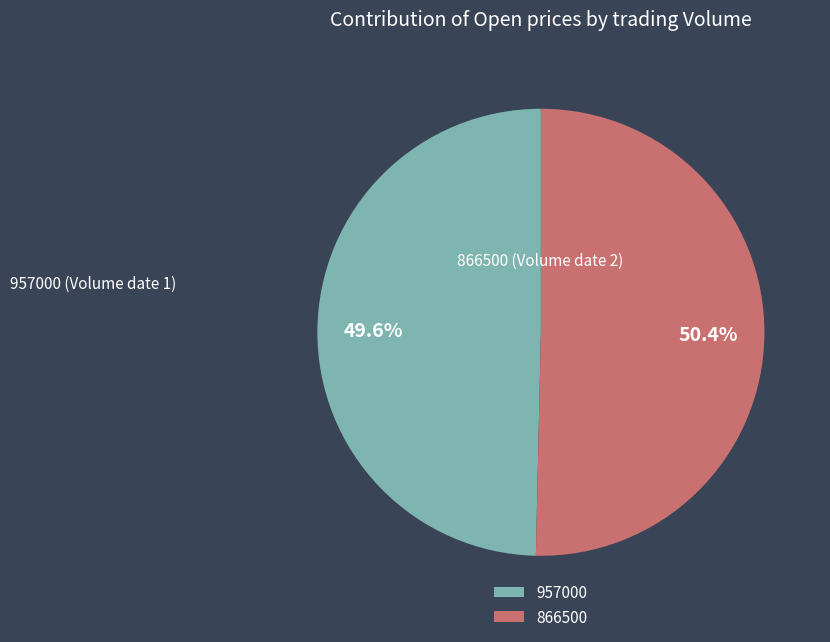

Which slice is the smallest?

957000